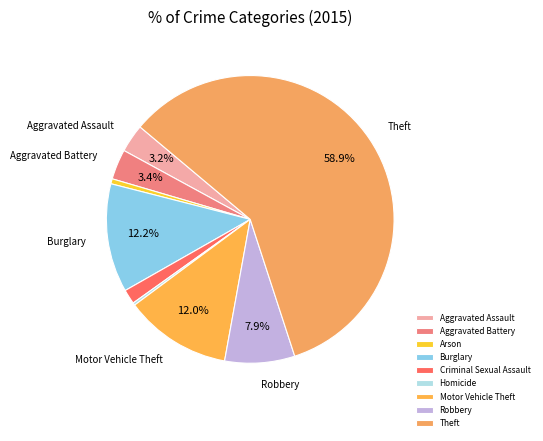

Combined, what portion of the pie is Aggravated Battery and Burglary?

15.6%